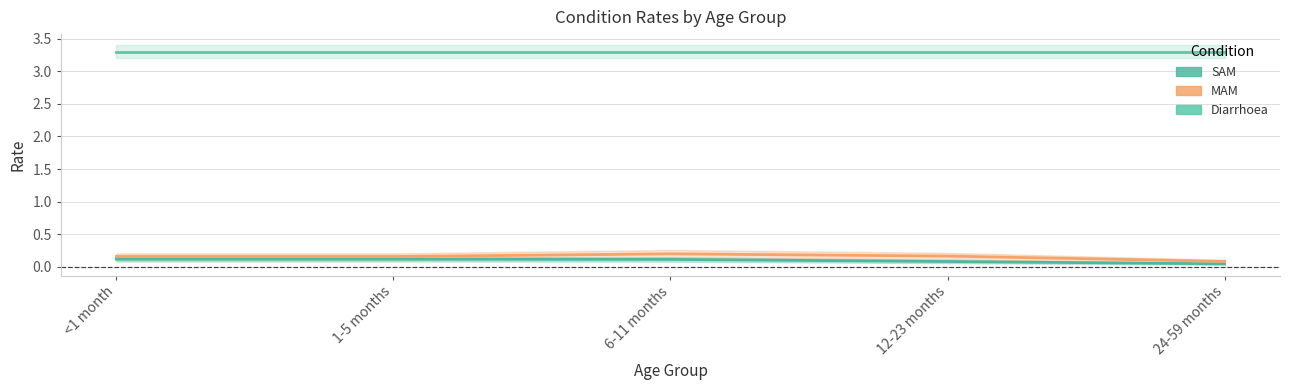

What is the total value across all series at <1 month?

3.6